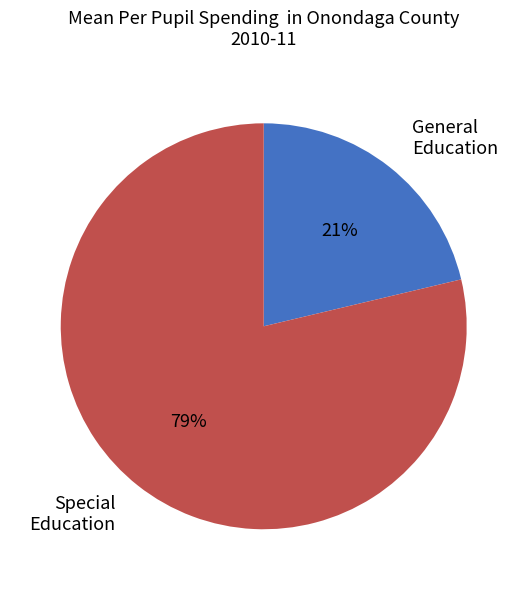

What is the smallest slice in the pie chart?

General Education